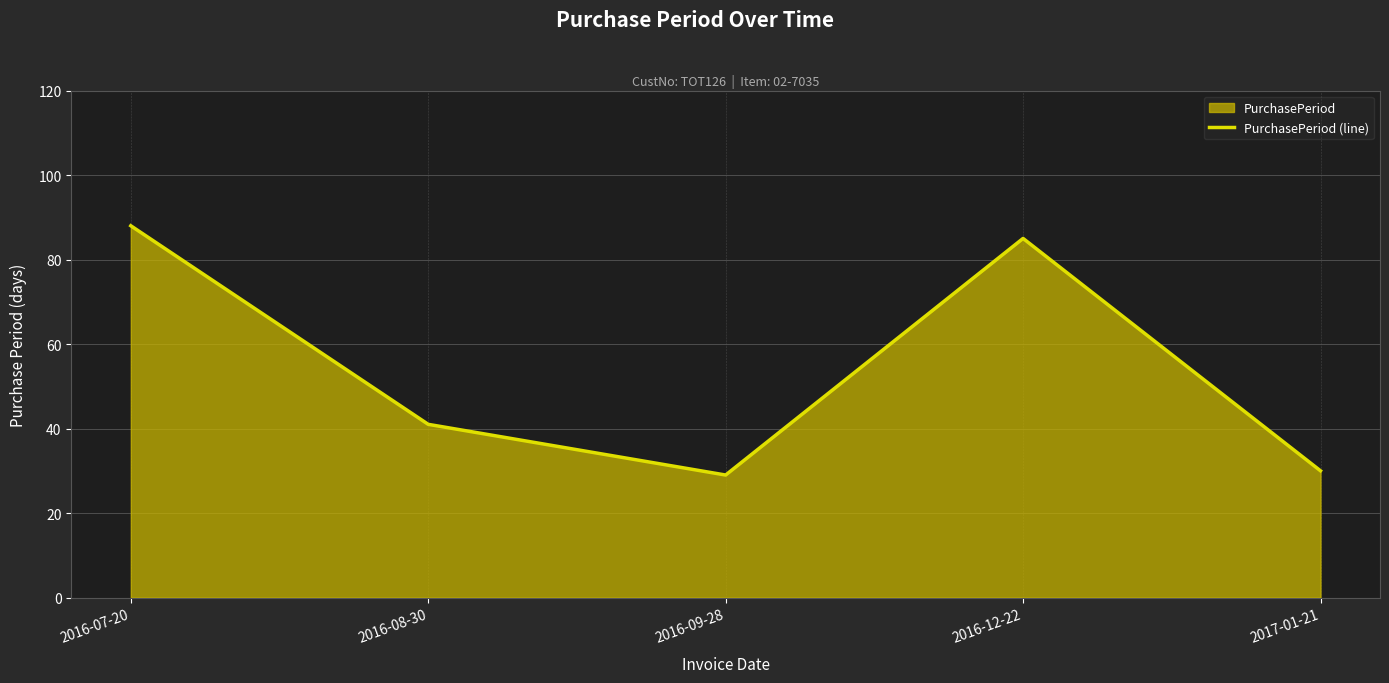

The value at 2016-08-30 is 62. True or false?

False